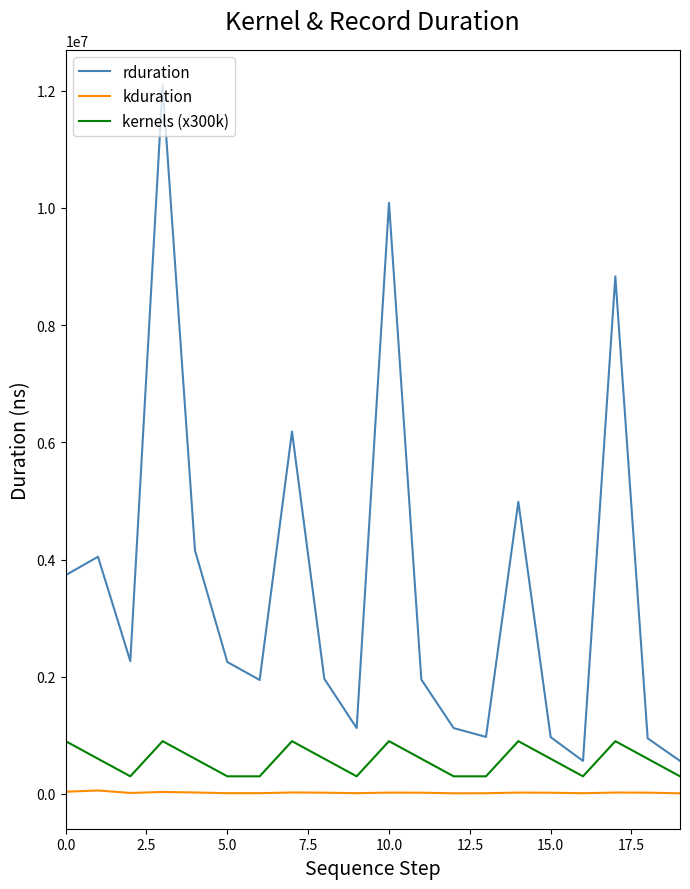

Rank the series by their average value, from highest to lowest.

rduration, kernels (x300k), kduration